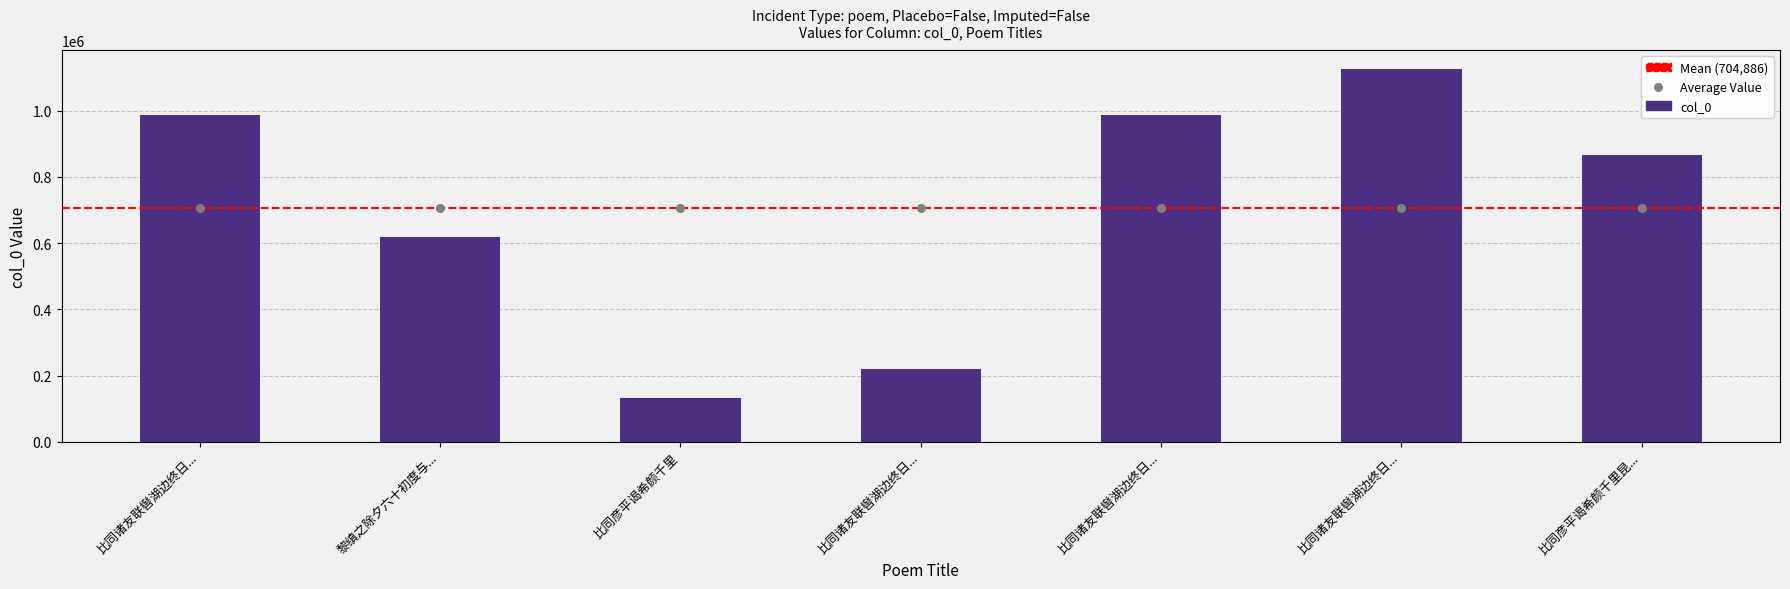

What is the change in value from 比同诸友联辔湖边终日不能一诗戏用前韵 其一 to 比同诸友联辔湖边终日不能一诗戏用前韵?

+140141